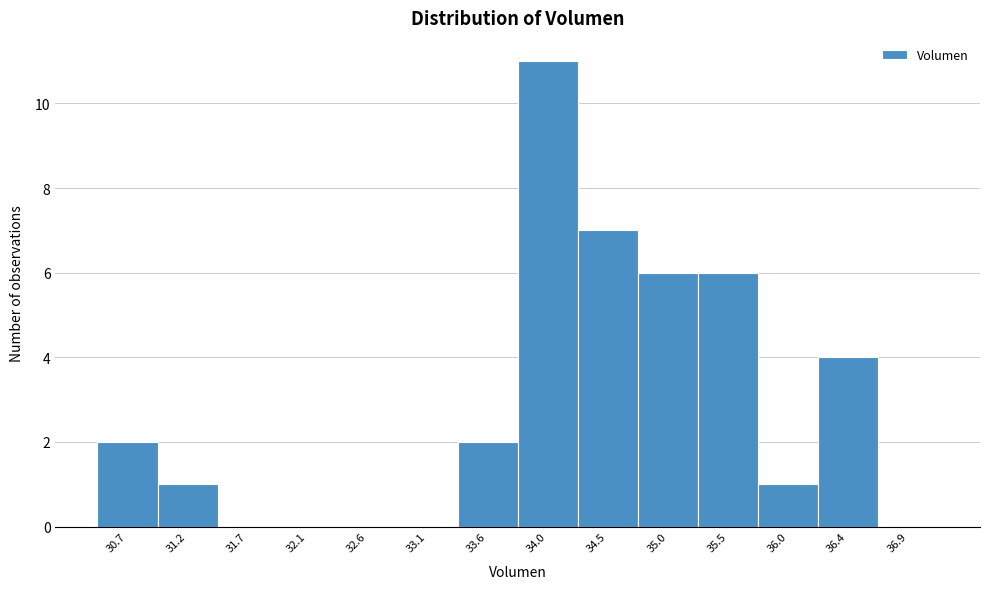

Reading left to right, transcribe all the data shown in this chart.

30.7=2	31.2=1	31.7=0	32.1=0	32.6=0	33.1=0	33.6=2	34.0=11	34.5=7	35.0=6	35.5=6	36.0=1	36.4=4	36.9=0